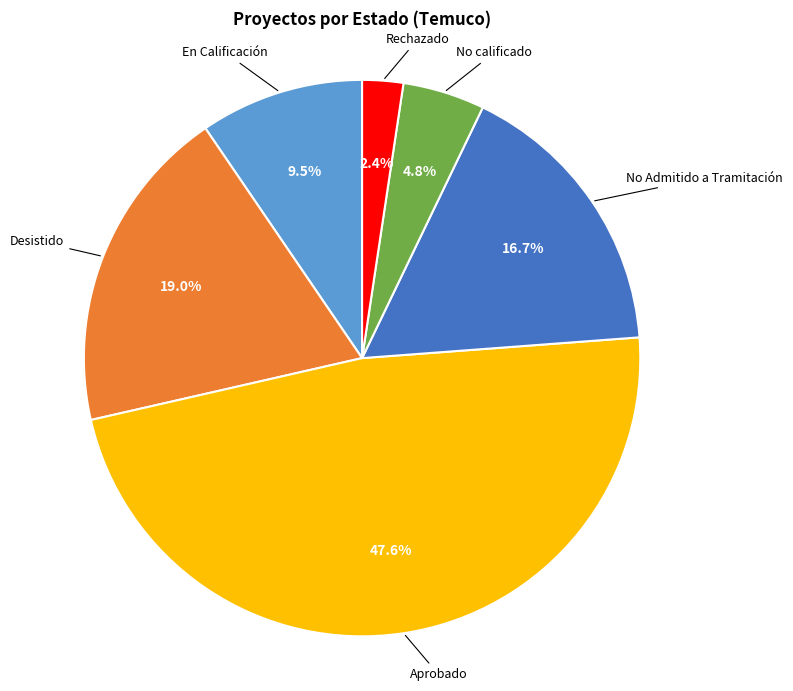

Is there a majority slice in this chart?

No